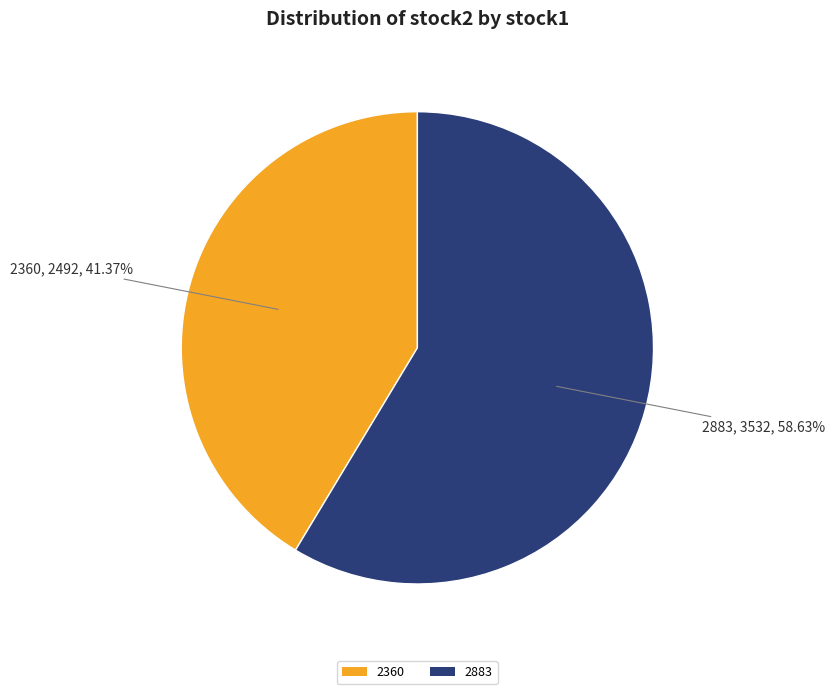

How many segments does this pie chart have?

2